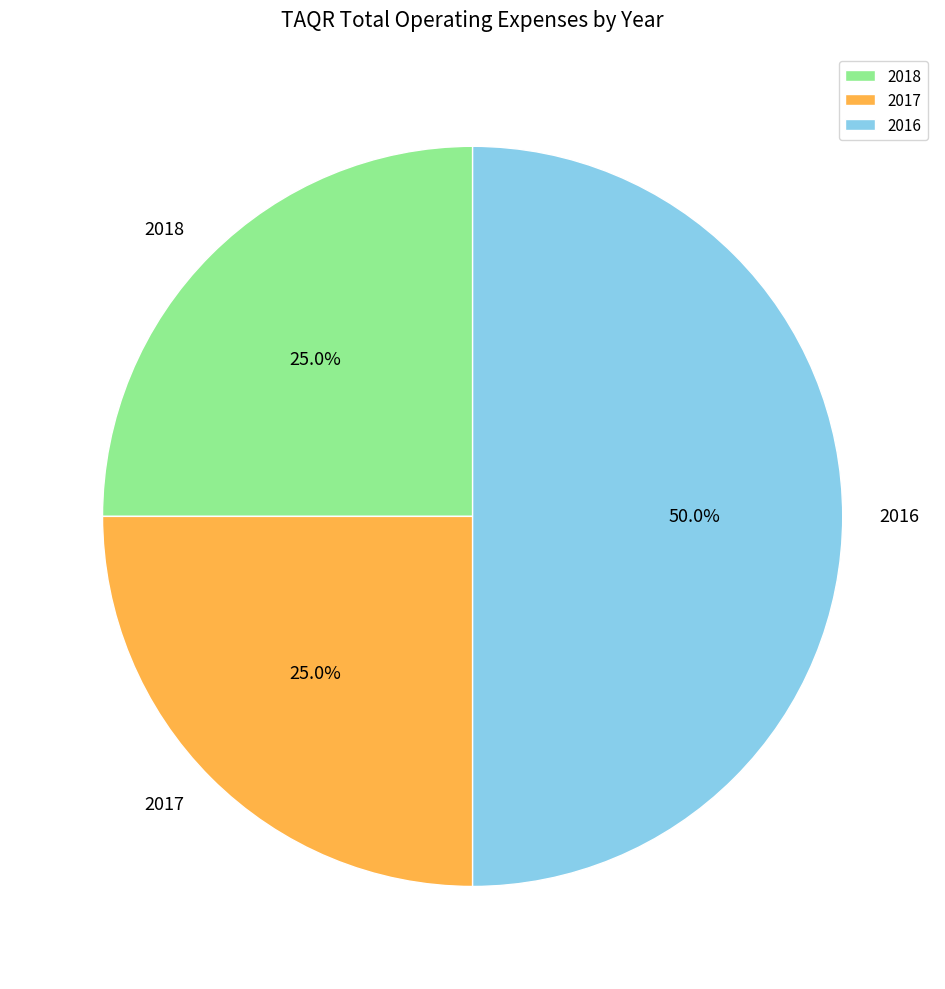

How many slices are in this pie chart?

3